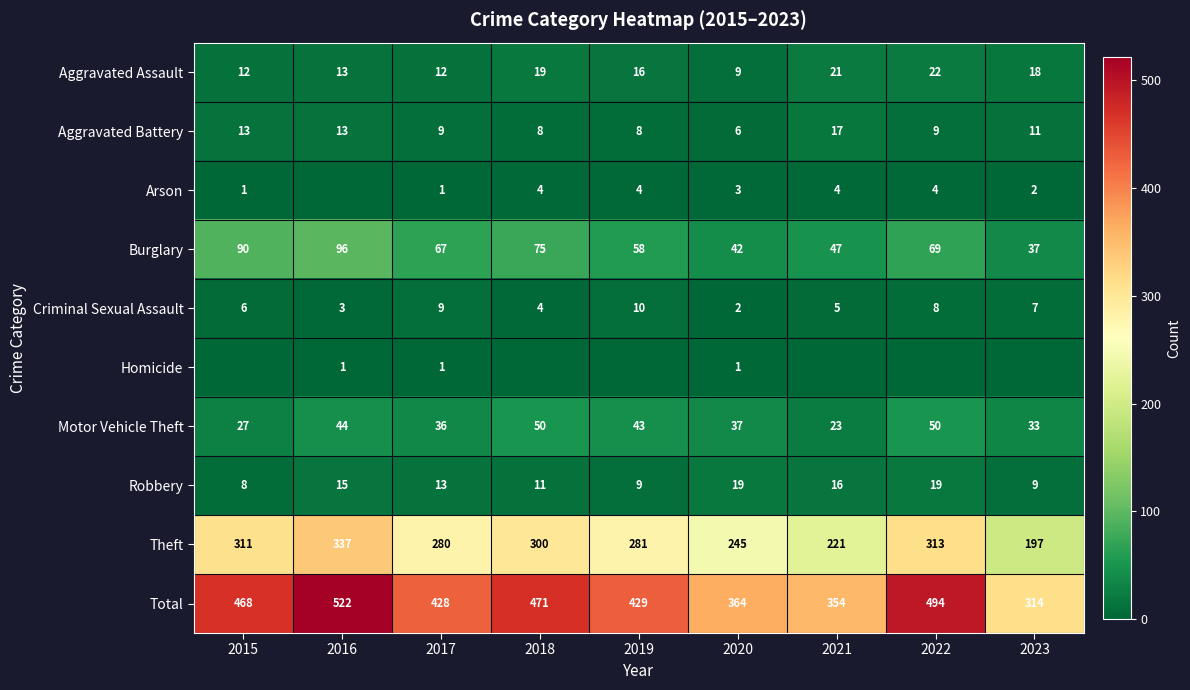

What is the difference between the second highest and minimum values in the Robbery series?

11